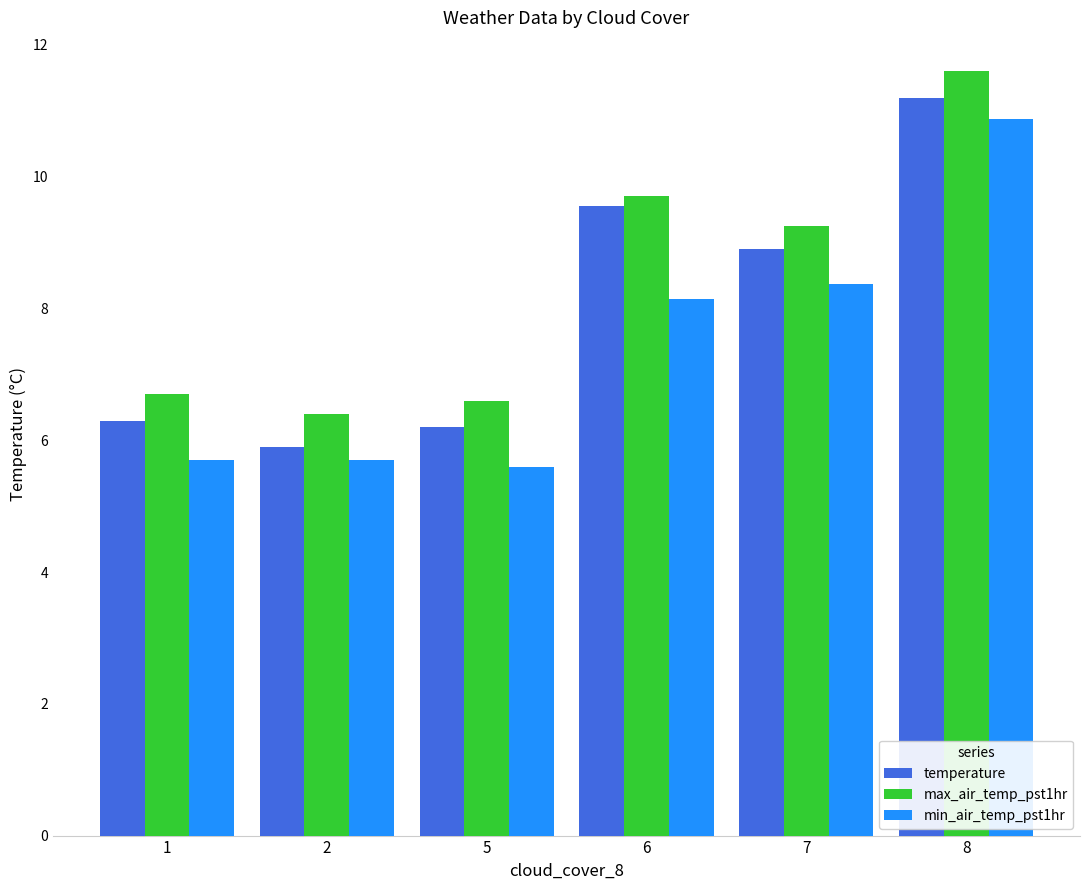

At which label is temperature closest to 8?

7